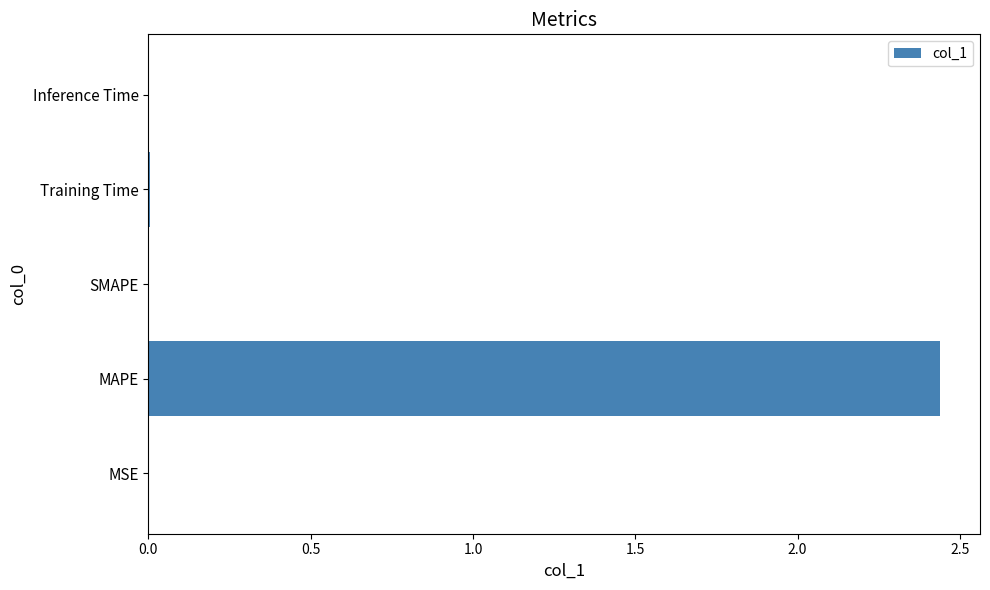

Is it true that the value at SMAPE is 1.7?

False